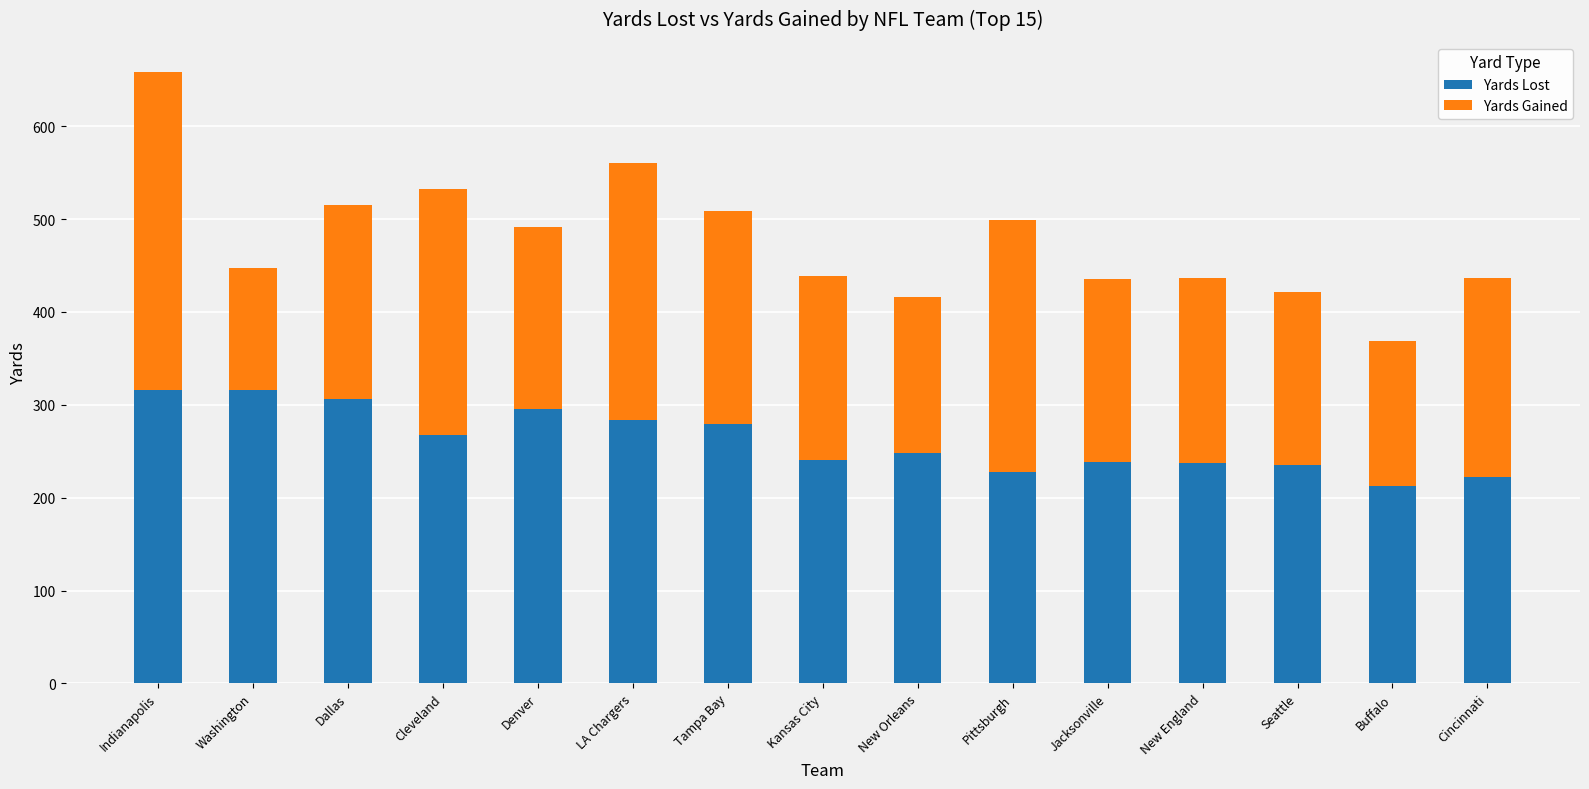

True or false: Yards Lost has a value of 284 at LA Chargers.

True